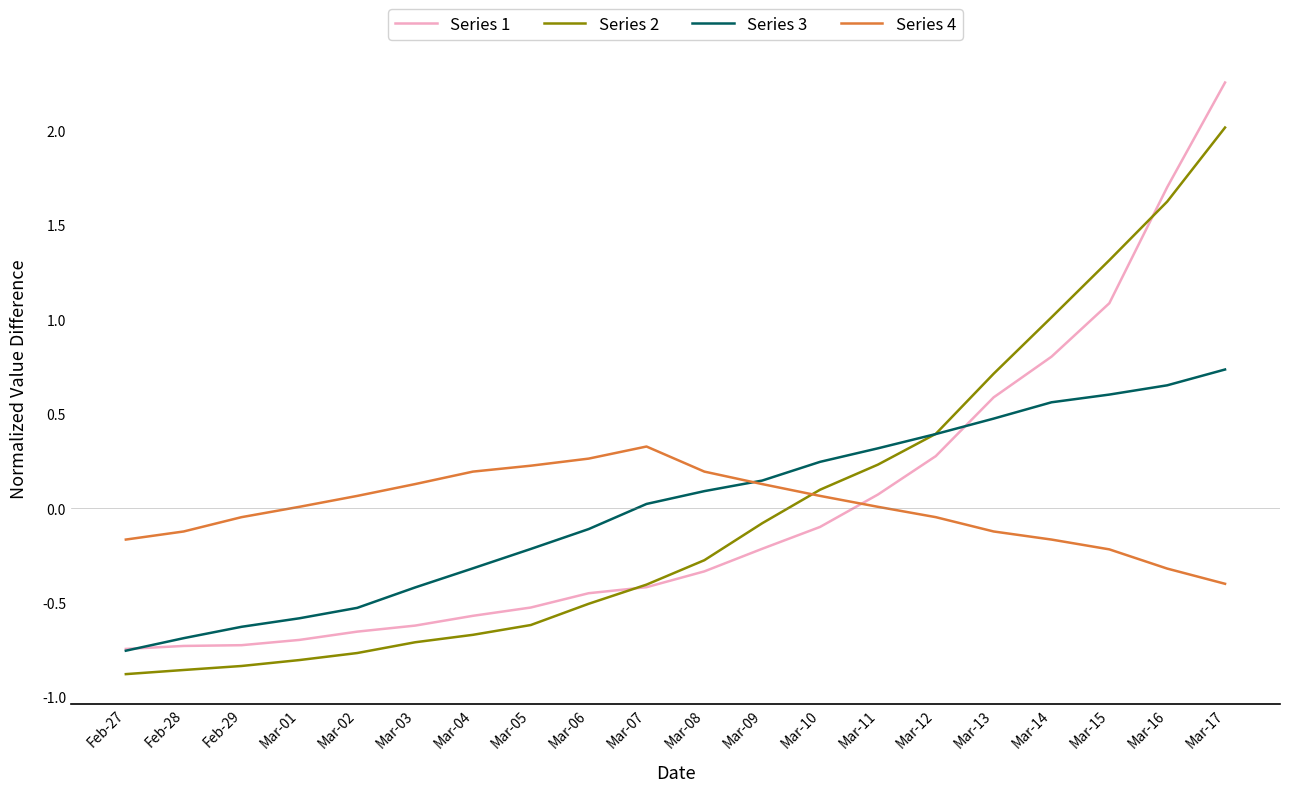

The Series 3 series shows -0.2 at Mar-05. True or false?

True